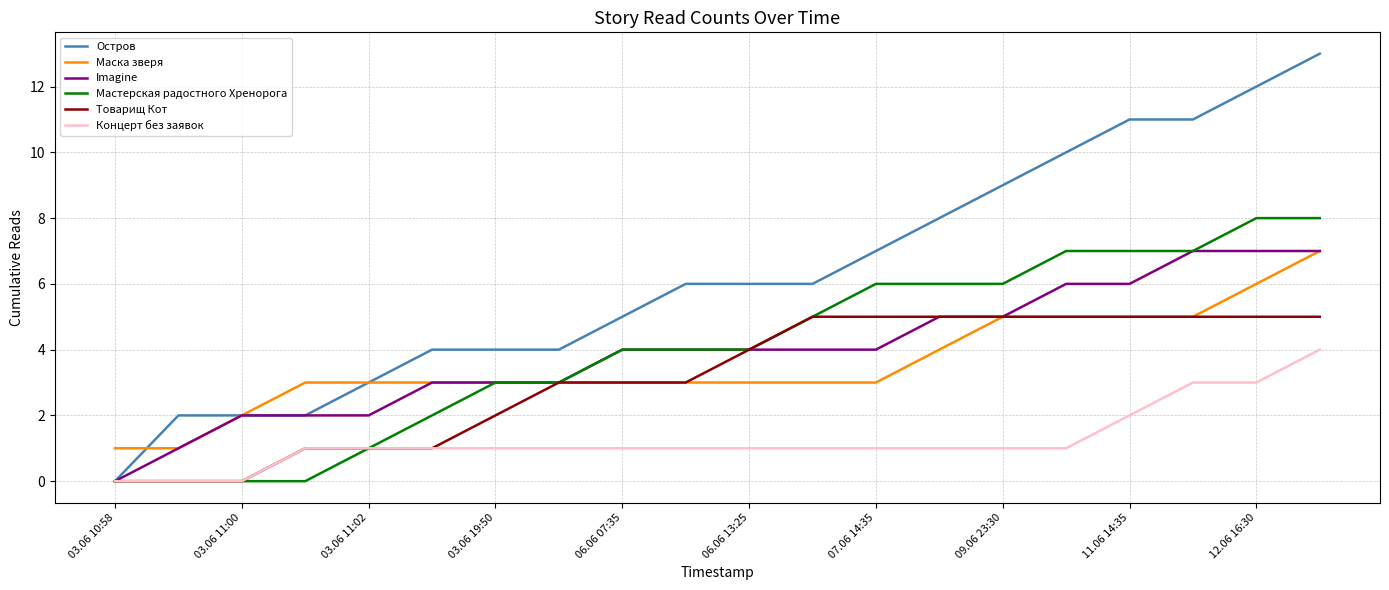

Count the number of data series in this chart.

6